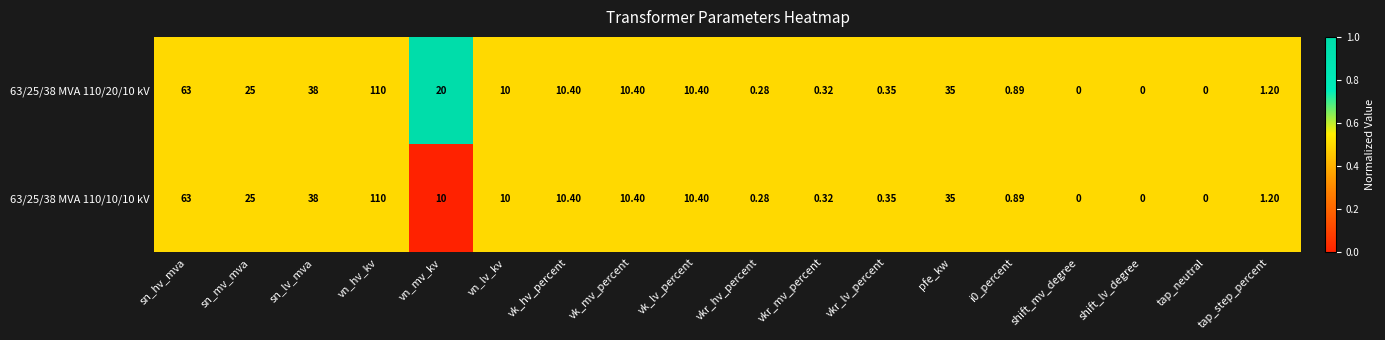

Is the value of 63/25/38 MVA 110/10/10 kV at tap_step_percent greater than the value of 63/25/38 MVA 110/20/10 kV at vk_hv_percent?

No